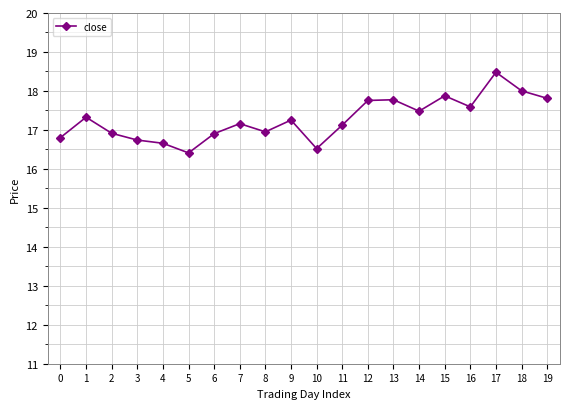

True or false: the data shows 30.4 at 7.

False